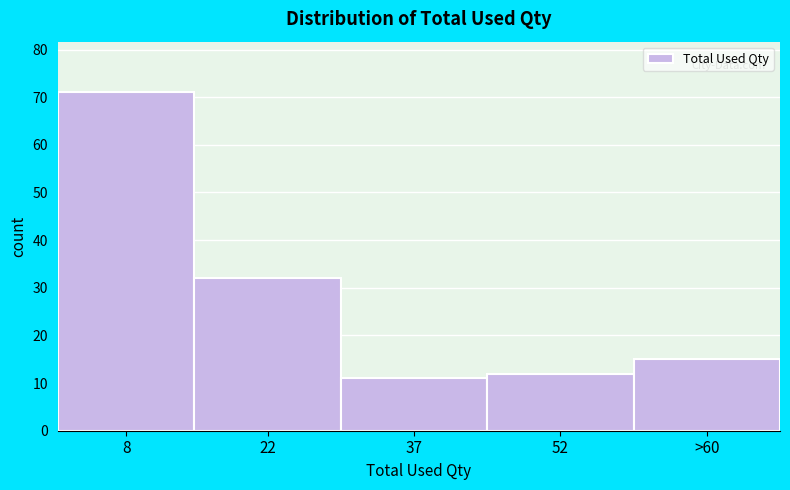

Reading left to right, list all the values displayed in this chart.

8=71	22=32	37=11	52=12	>60=15